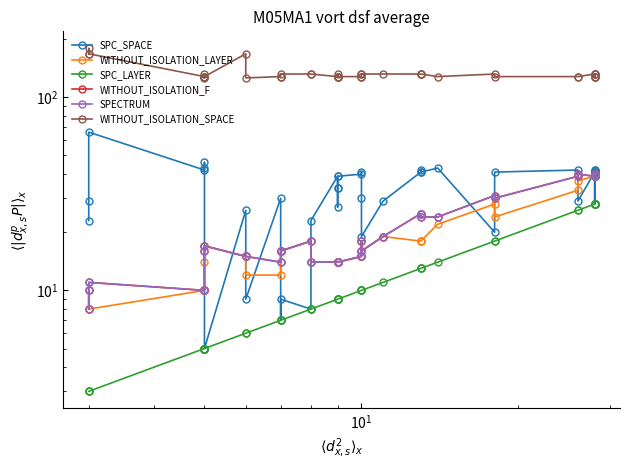

How many lines are shown in the chart?

6